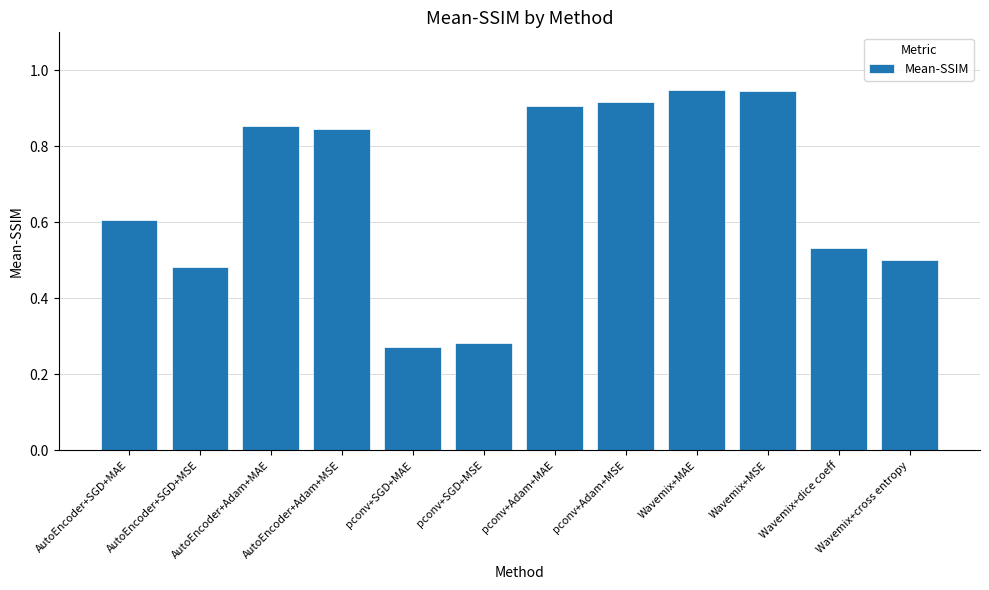

What is the sum of all values?

8.1